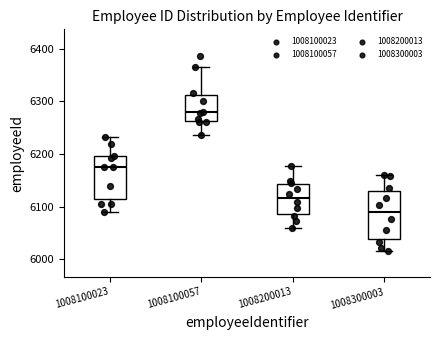

Reading left to right, transcribe this box plot: for each box, give where its median line is, the range the box spans, and where its two whiskers end, as read against the y-axis. The values are not printed on the chart, so give them approximately, as read against the axis.

1008100023: median 6180, box 6110 to 6200, whiskers 6090 to 6230
1008100057: median 6280, box 6260 to 6310, whiskers 6240 to 6370
1008200013: median 6120, box 6090 to 6140, whiskers 6060 to 6180
1008300003: median 6090, box 6040 to 6130, whiskers 6020 to 6160